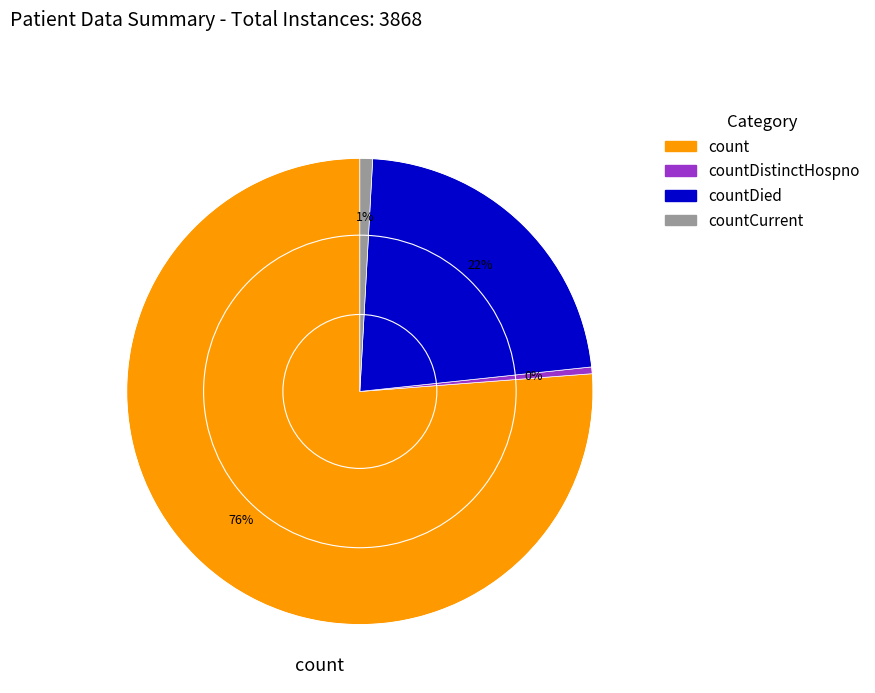

Is there any slice that represents more than half of the pie?

Yes